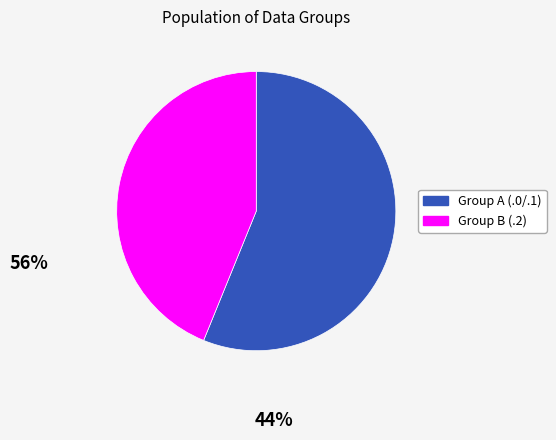

Is there any slice that represents more than half of the pie?

Yes